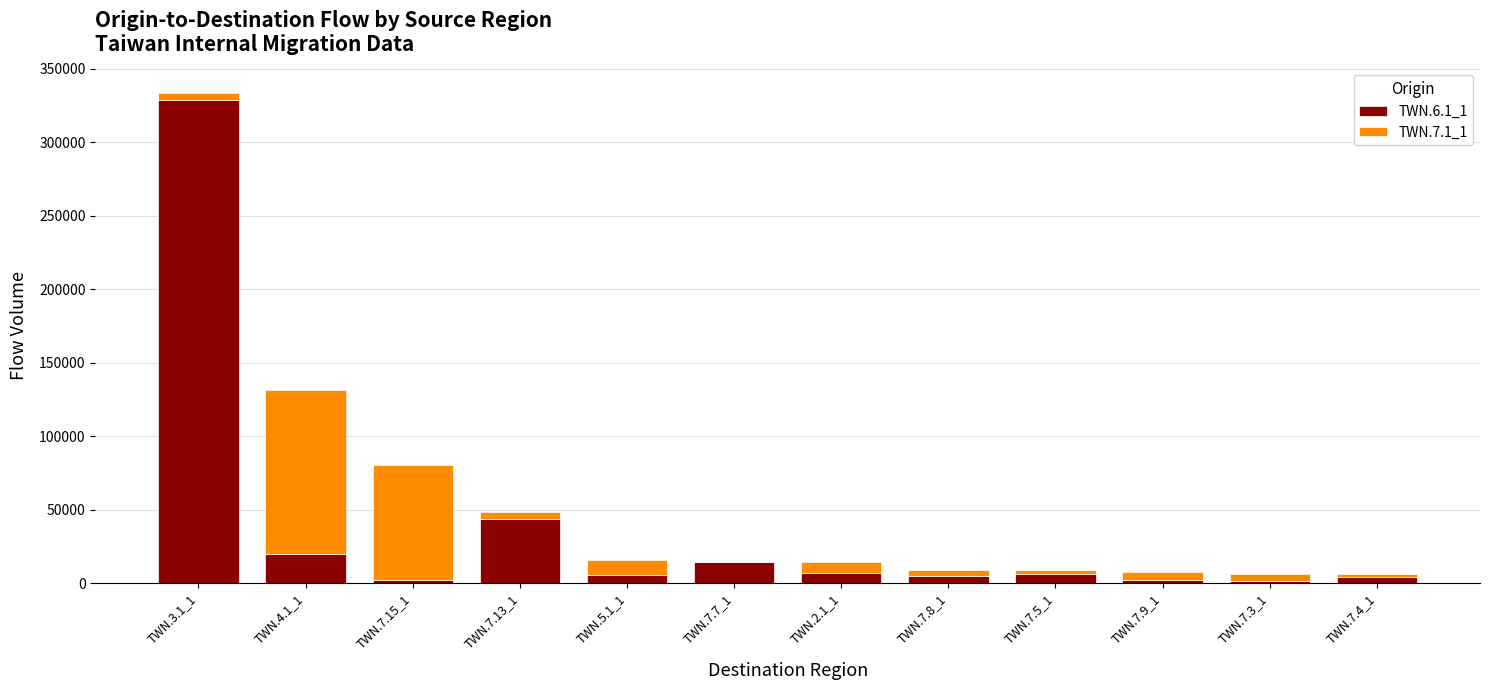

At which category is the sum across all series the highest?

TWN.3.1_1